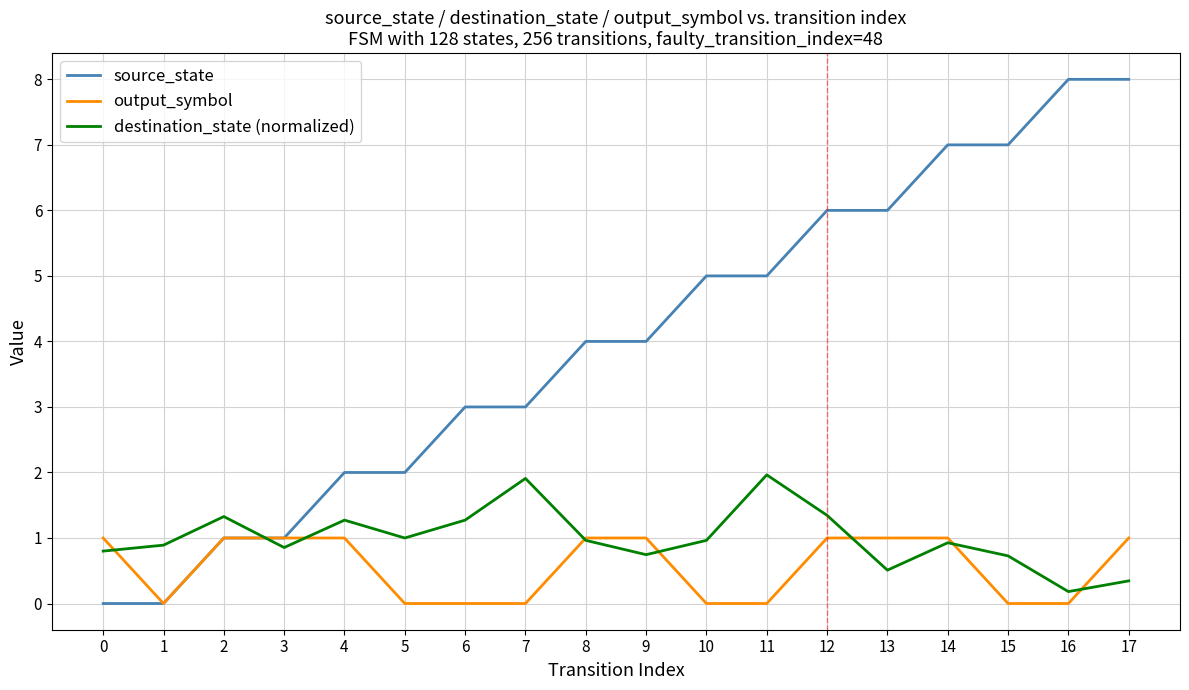

Which series has the largest range (max minus min)?

source_state